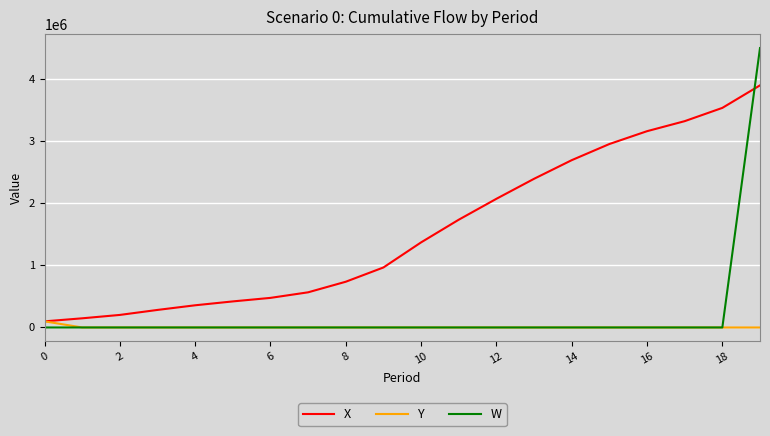

List the series in order of their peak value, highest first.

W, X, Y